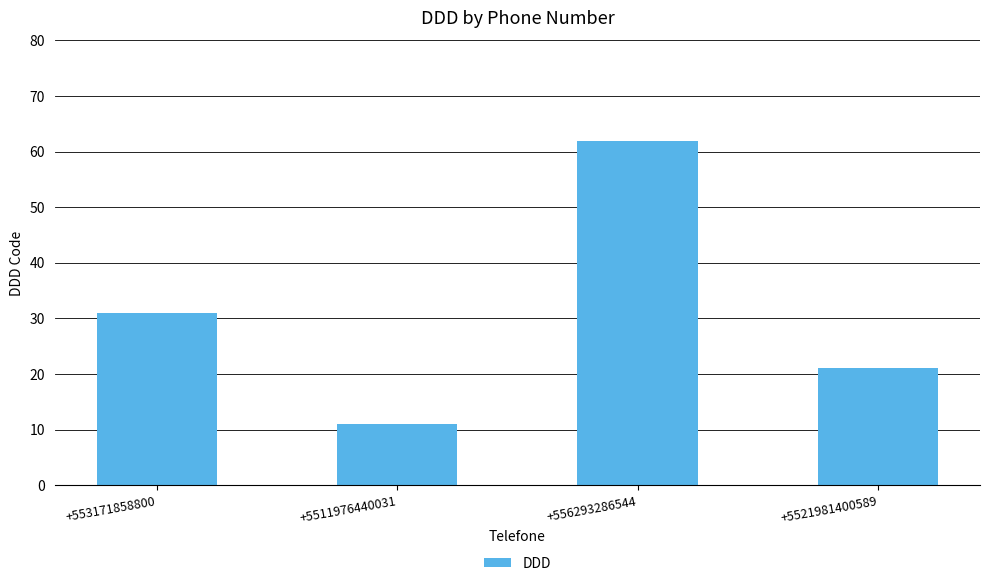

List the labels in order of value, smallest first.

+5511976440031, +5521981400589, +553171858800, +556293286544